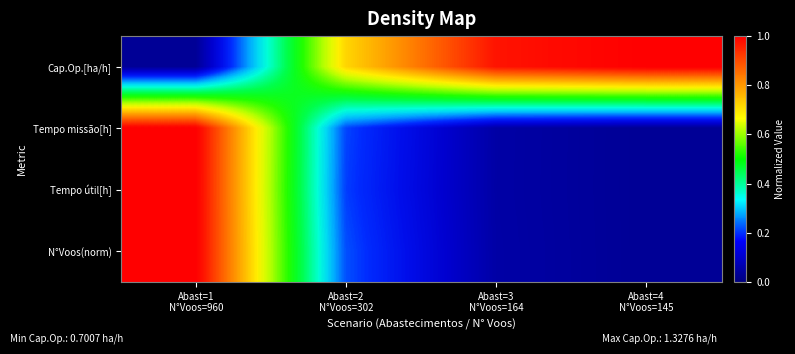

Rank the series by their maximum value, from highest to lowest.

Cap.Op.[ha/h], Tempo missão[h], Tempo útil[h], N°Voos(norm)